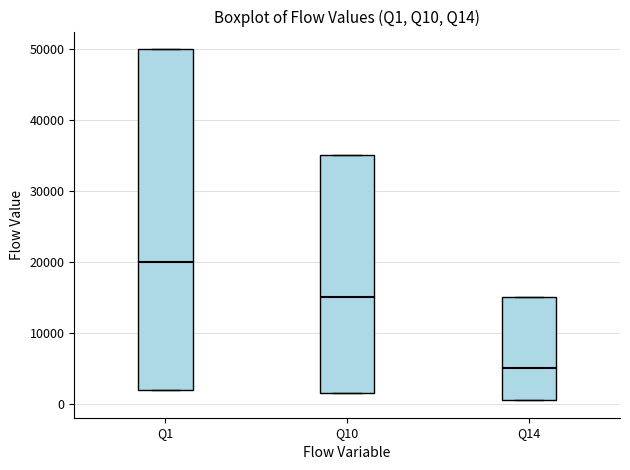

Reading left to right, read every box against the y-axis: the position of its median line, the range the box covers, and the ends of its whiskers. The values are not printed on the chart, so give them approximately, as read against the axis.

Q1: median 20000, box 2000 to 50000, whiskers 2000 to 50000
Q10: median 15000, box 2000 to 35000, whiskers 2000 to 35000
Q14: median 5000, box 1000 to 15000, whiskers 1000 to 15000